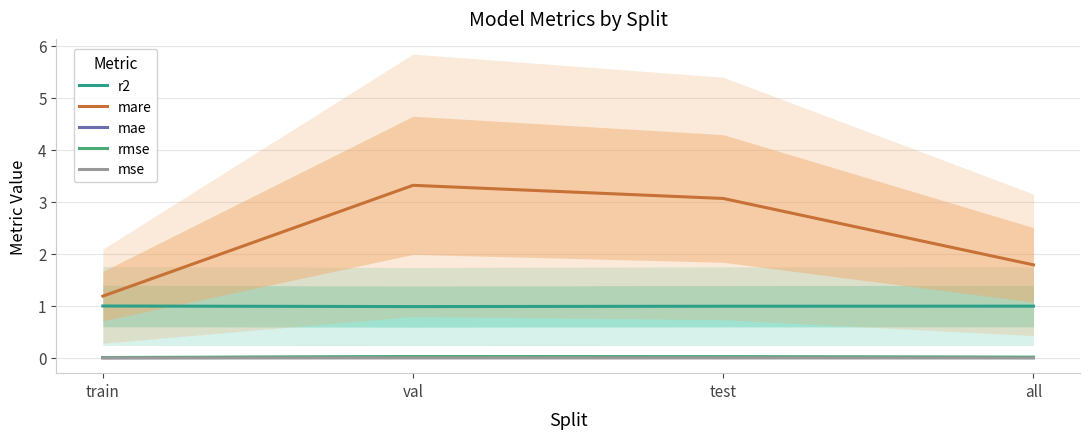

Is this an area chart (filled region under the line)?

No